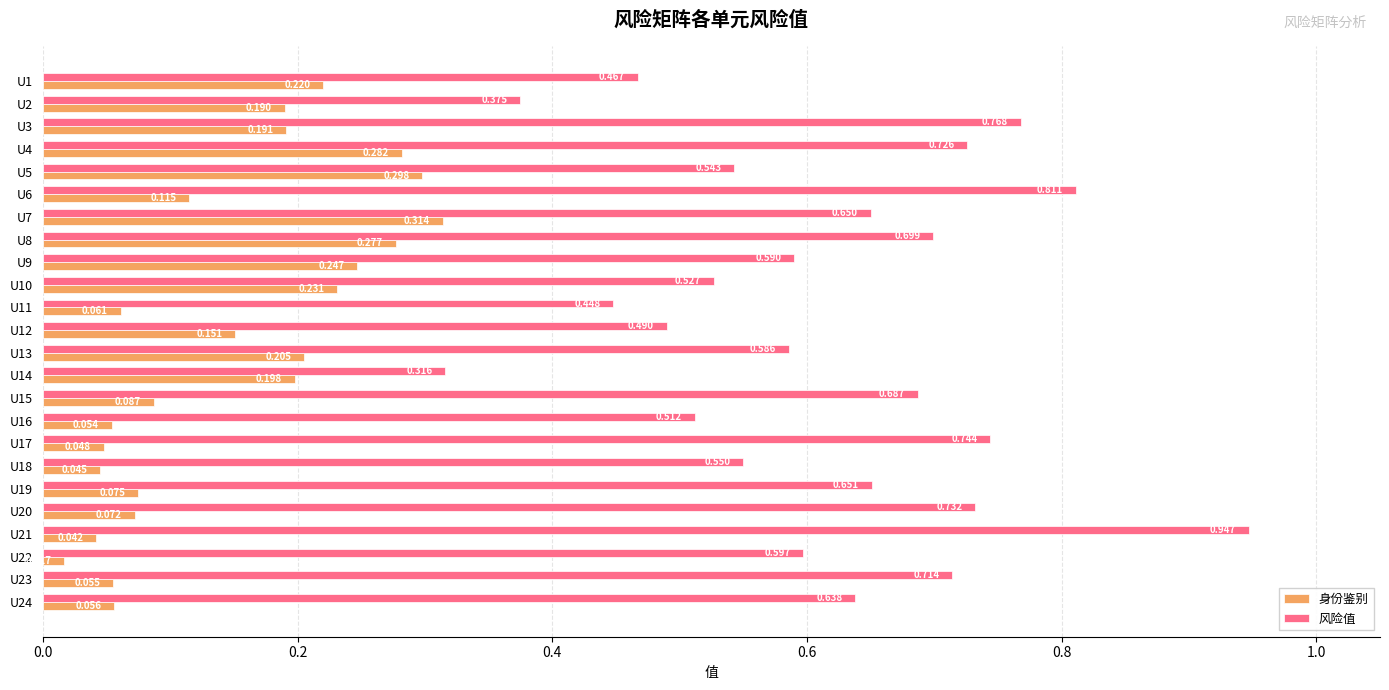

Rank the series by their maximum value, from highest to lowest.

风险值, 身份鉴别